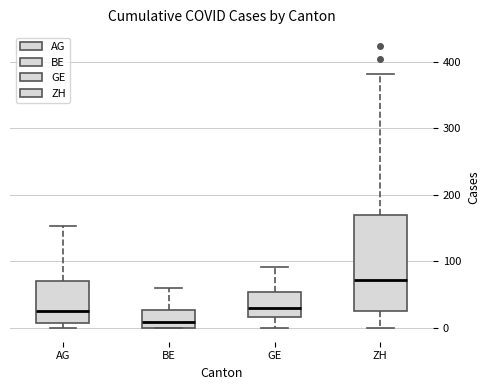

Comparing the boxes themselves (not the whiskers), which one is the tallest?

ZH